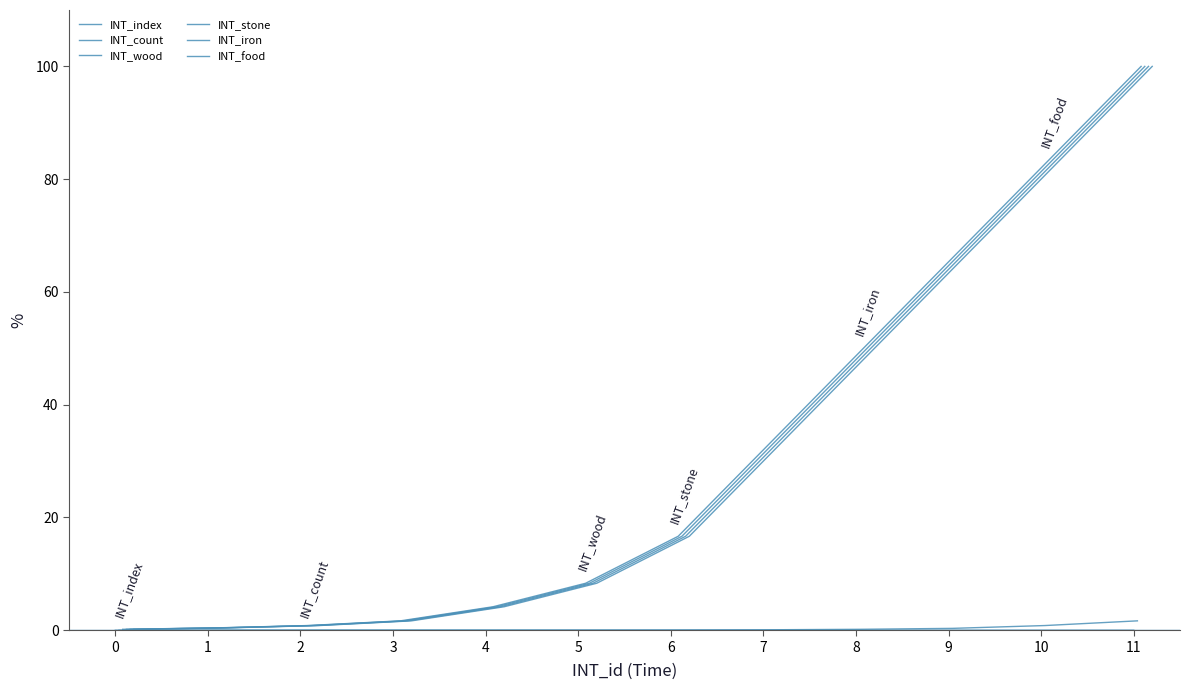

How many distinct data groups are displayed?

6